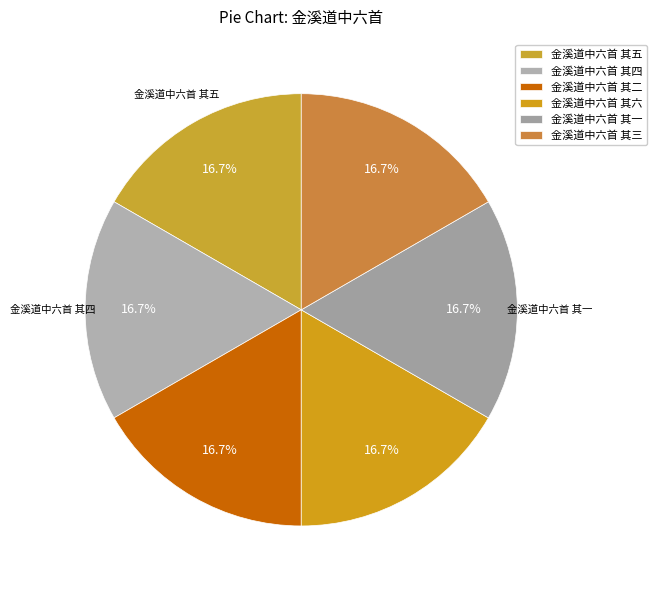

What percentage is NOT represented by 金溪道中六首 其五?

83.3%